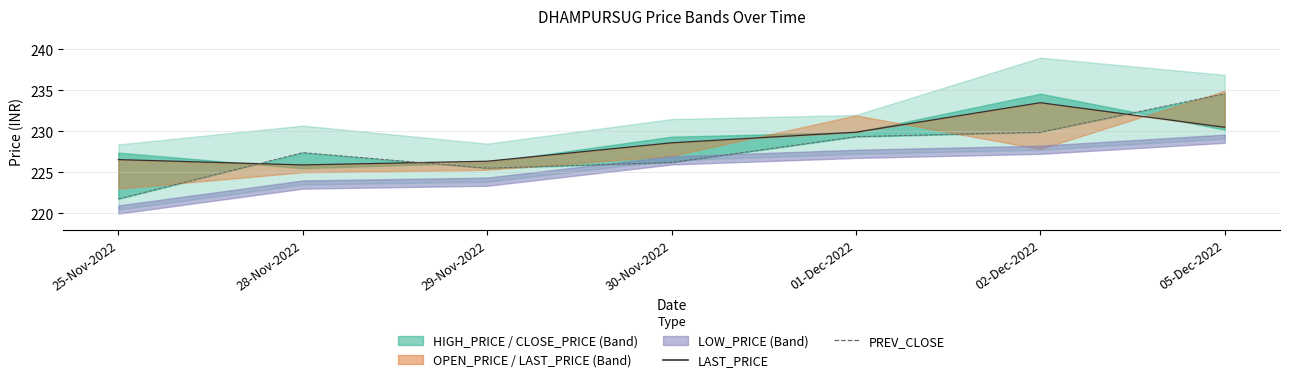

How many categories are shown in the chart?

7